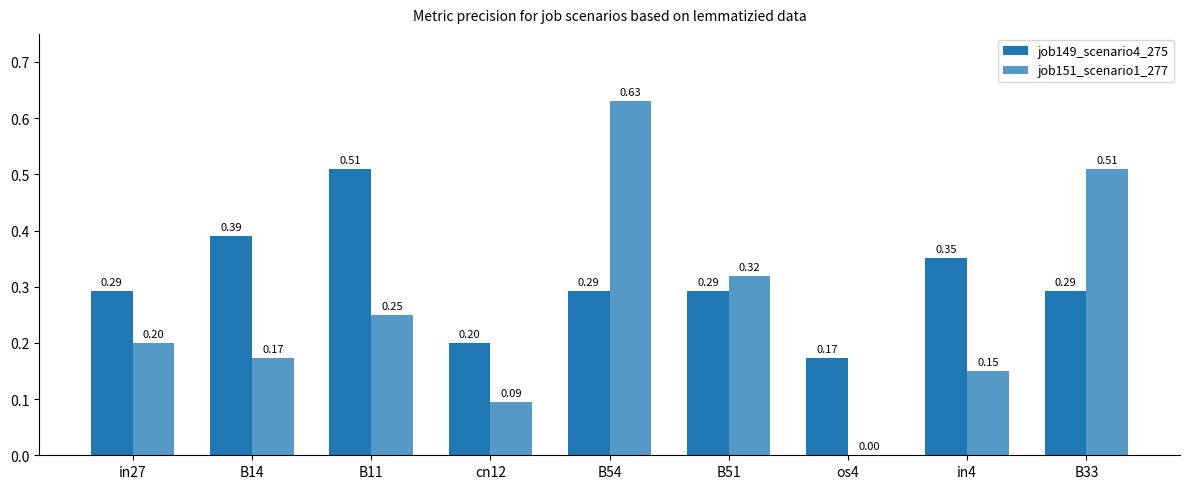

What is the label of the 4th bar from the right?

B51